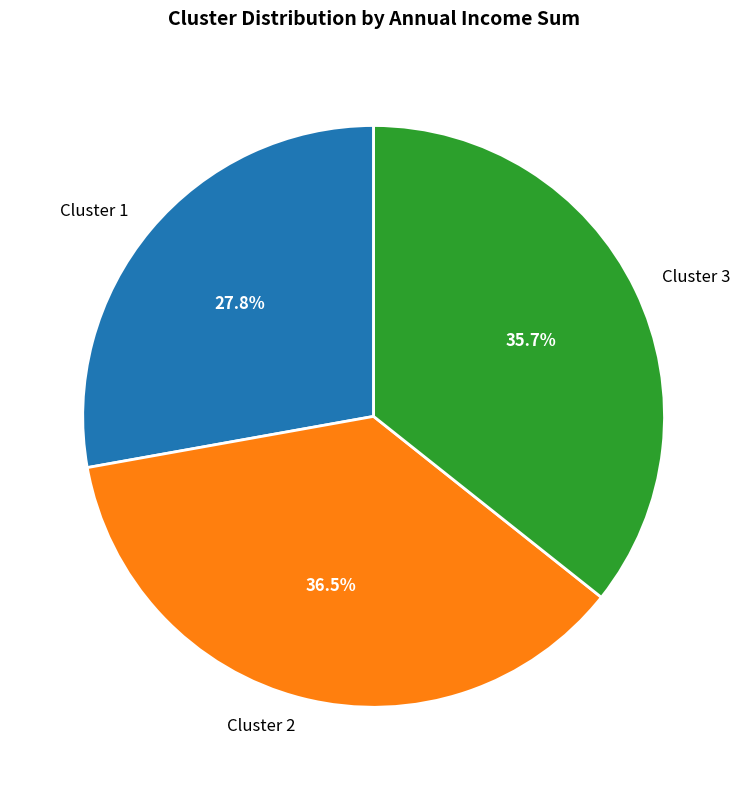

To the nearest percent, what is the difference between the largest and smallest slice percentages?

9%